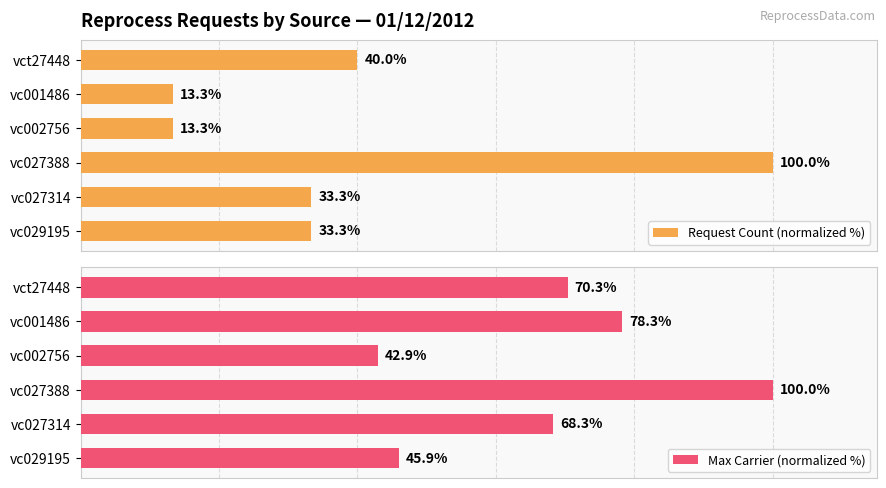

Which category has the highest value in the Request Count (normalized %) series?

vc027388